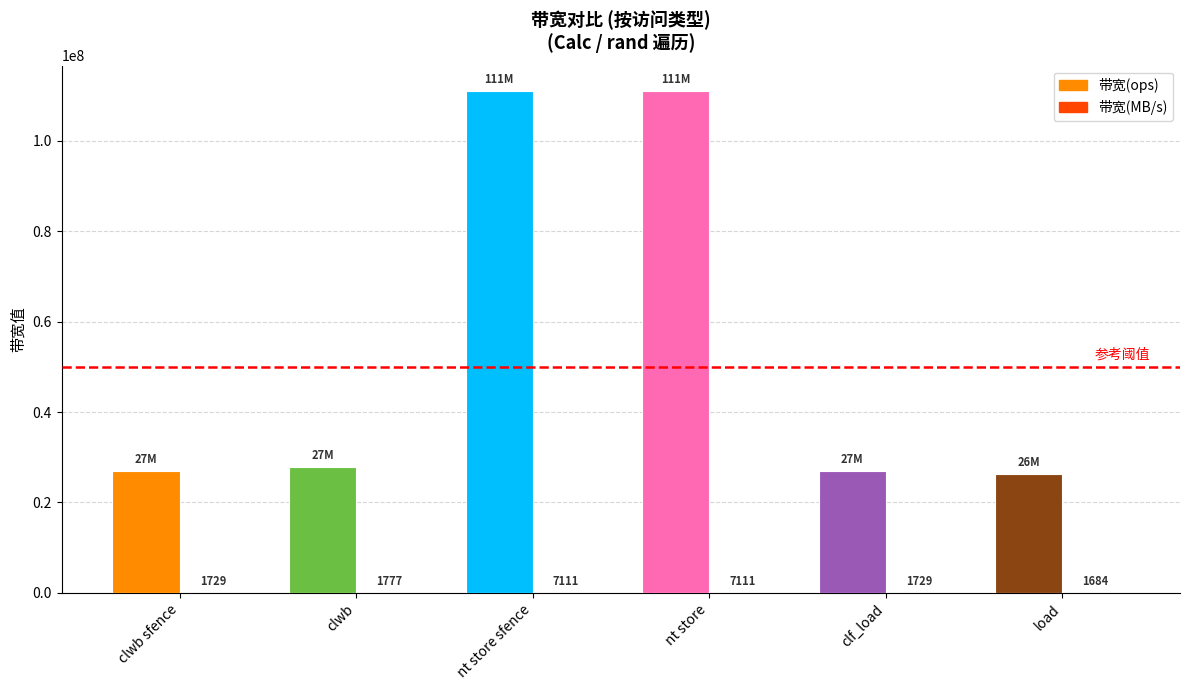

What is the approximate value of 带宽(ops) at load, to the nearest 10?

26315790